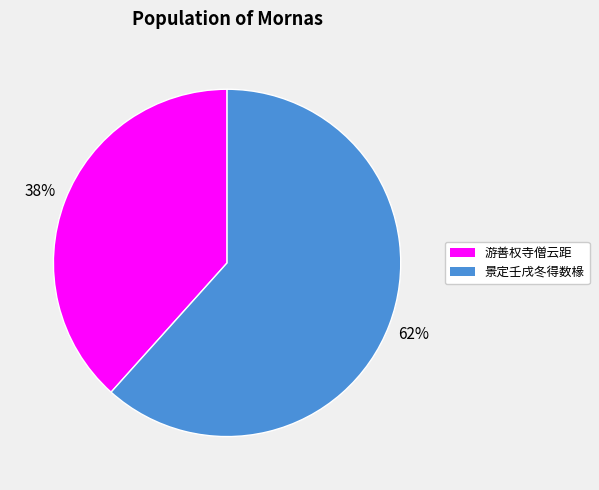

Does any single category account for the majority?

Yes